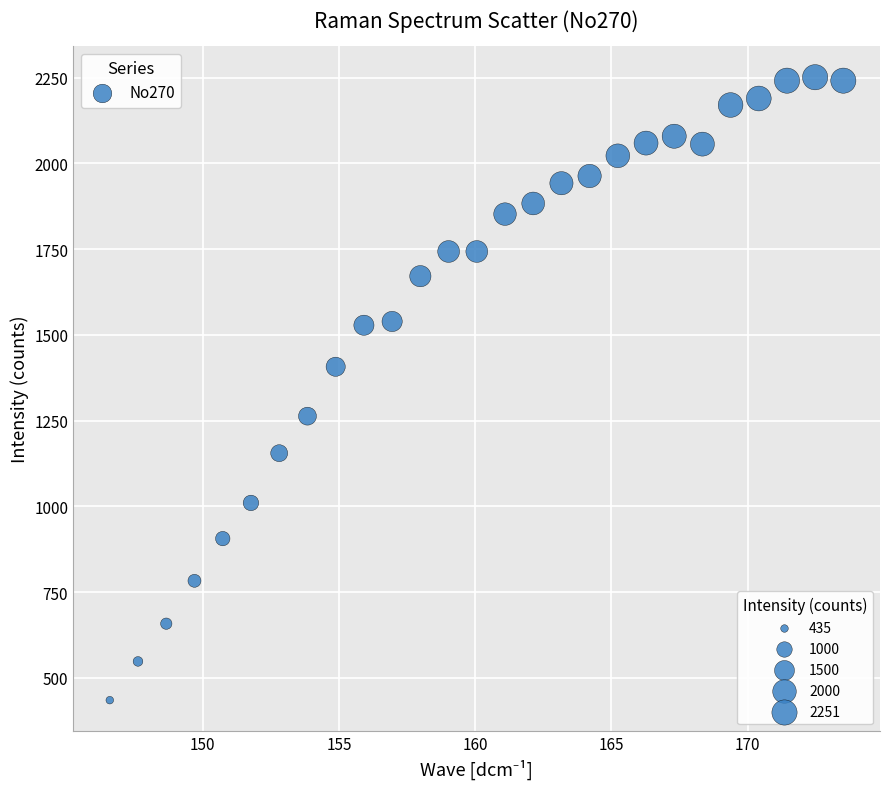

What is the range of Y values (max minus min)?

1816